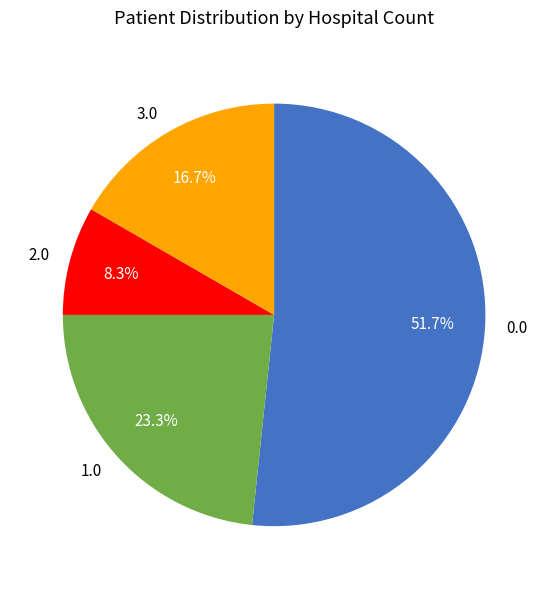

Approximately how many times larger is the value at 2.0 compared to 1.0?

0.4